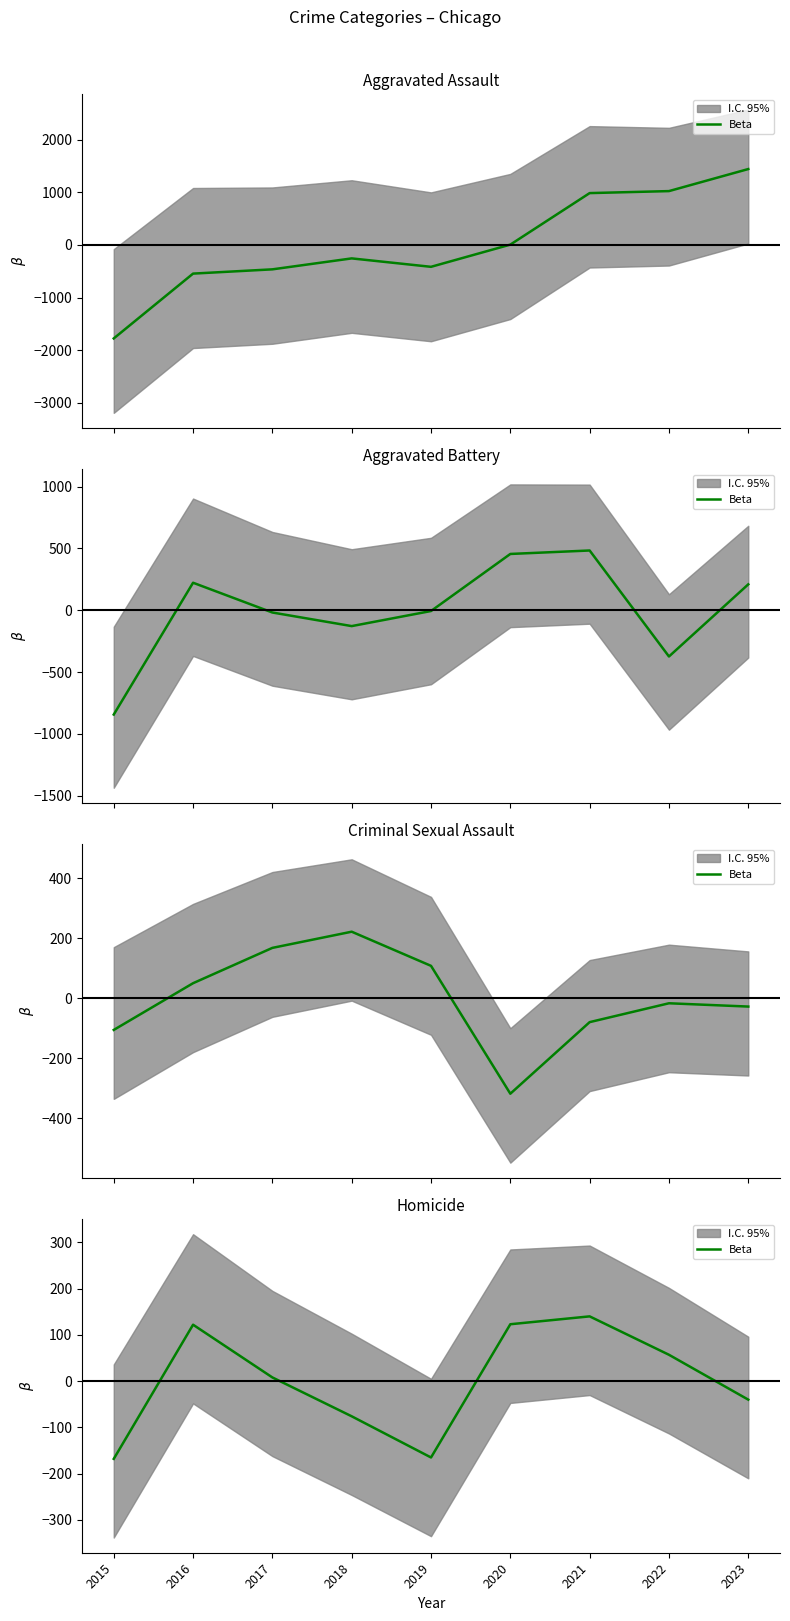

Reading left to right, what are all the values shown in this chart?

2015=-168.1	2016=121.9	2017=7.9	2018=-76.1	2019=-165.1	2020=122.9	2021=139.9	2022=56.9	2023=-40.1